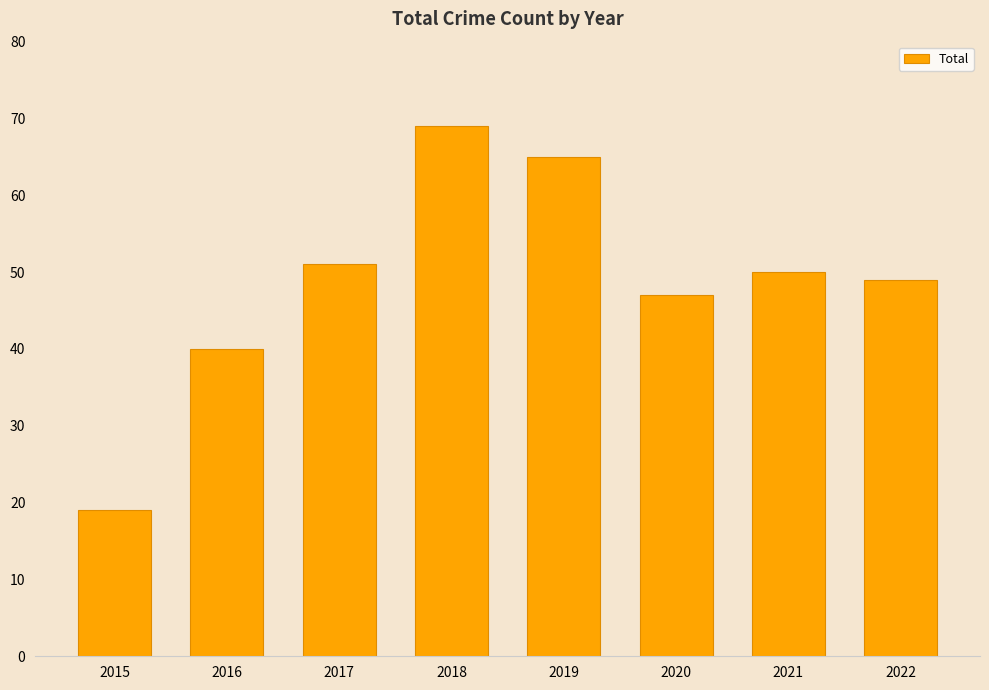

What is the value of the 6th bar from the left?

47